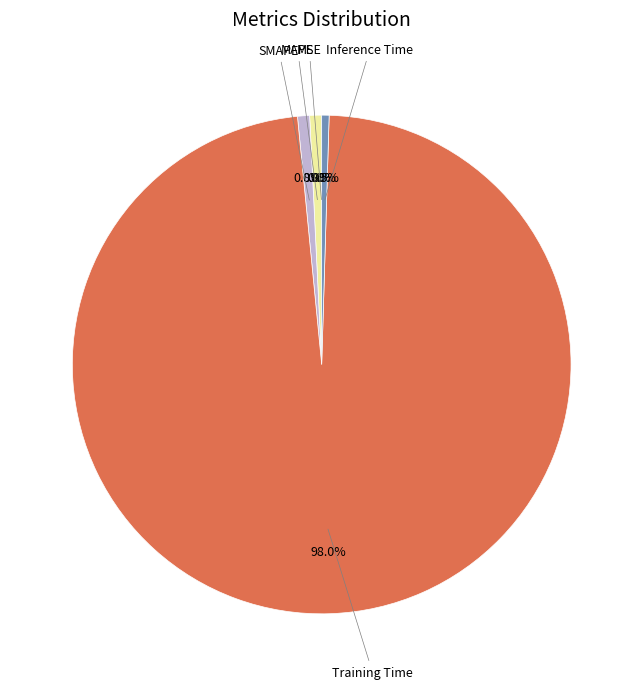

Does any single category account for the majority?

Yes